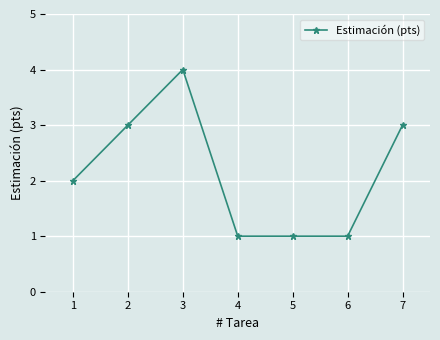

What is the greatest value displayed?

4